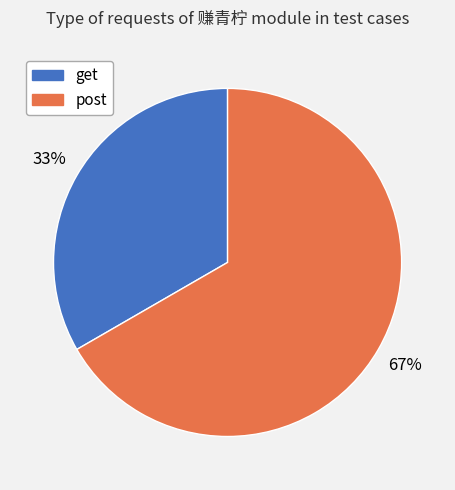

To the nearest percent, what percentage of the pie is post?

67%